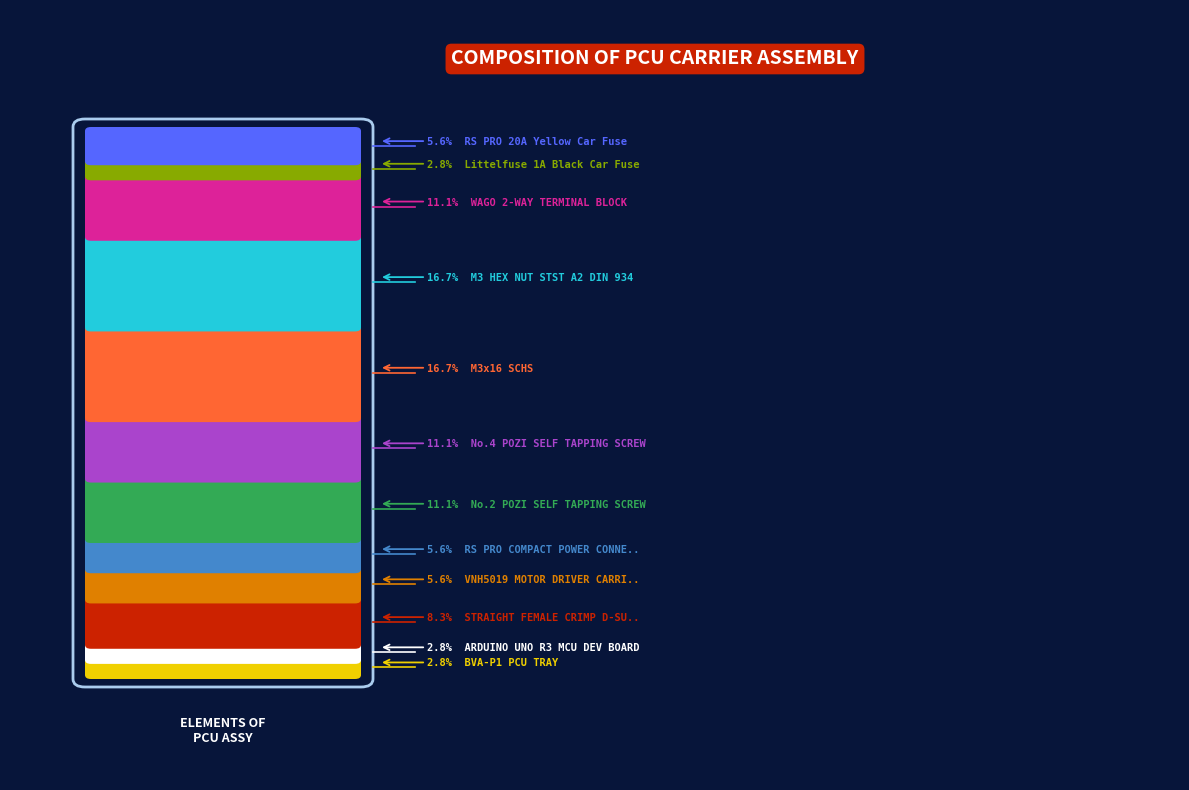

Which slice is the smallest?

BVA-P1 PCU TRAY